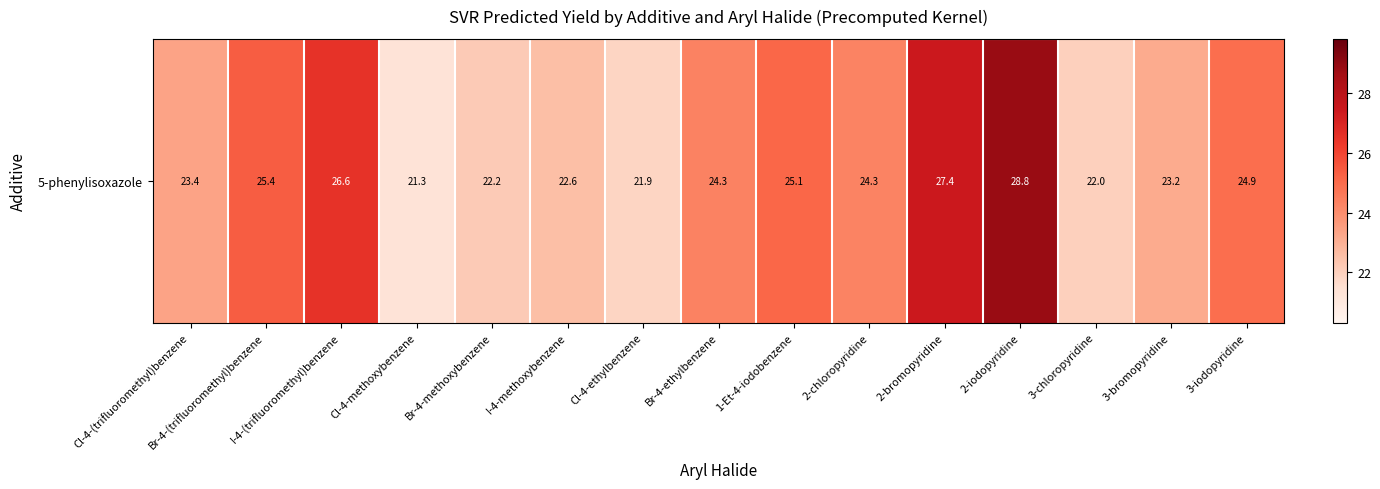

What is the difference between the values at 2-chloropyridine and 2-bromopyridine?

3.1